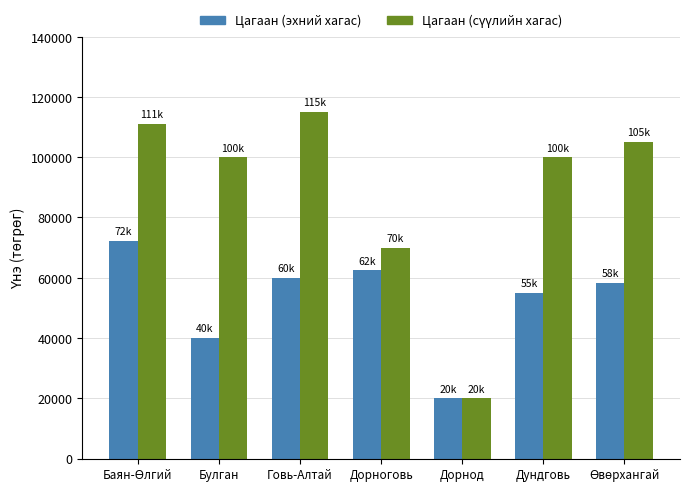

Which category has the lowest value across all series?

Дорнод